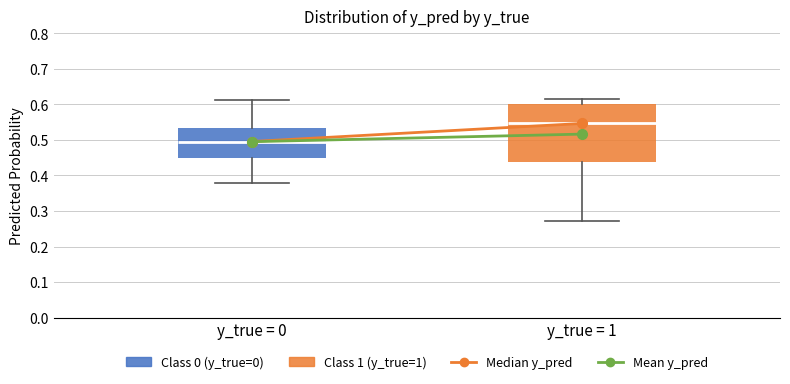

Reading left to right, read every box against the y-axis: the position of its median line, the range the box covers, and the ends of its whiskers. The values are not printed on the chart, so give them approximately, as read against the axis.

y_true = 0: median 0.50, box 0.45 to 0.53, whiskers 0.38 to 0.61
y_true = 1: median 0.55, box 0.44 to 0.60, whiskers 0.27 to 0.62